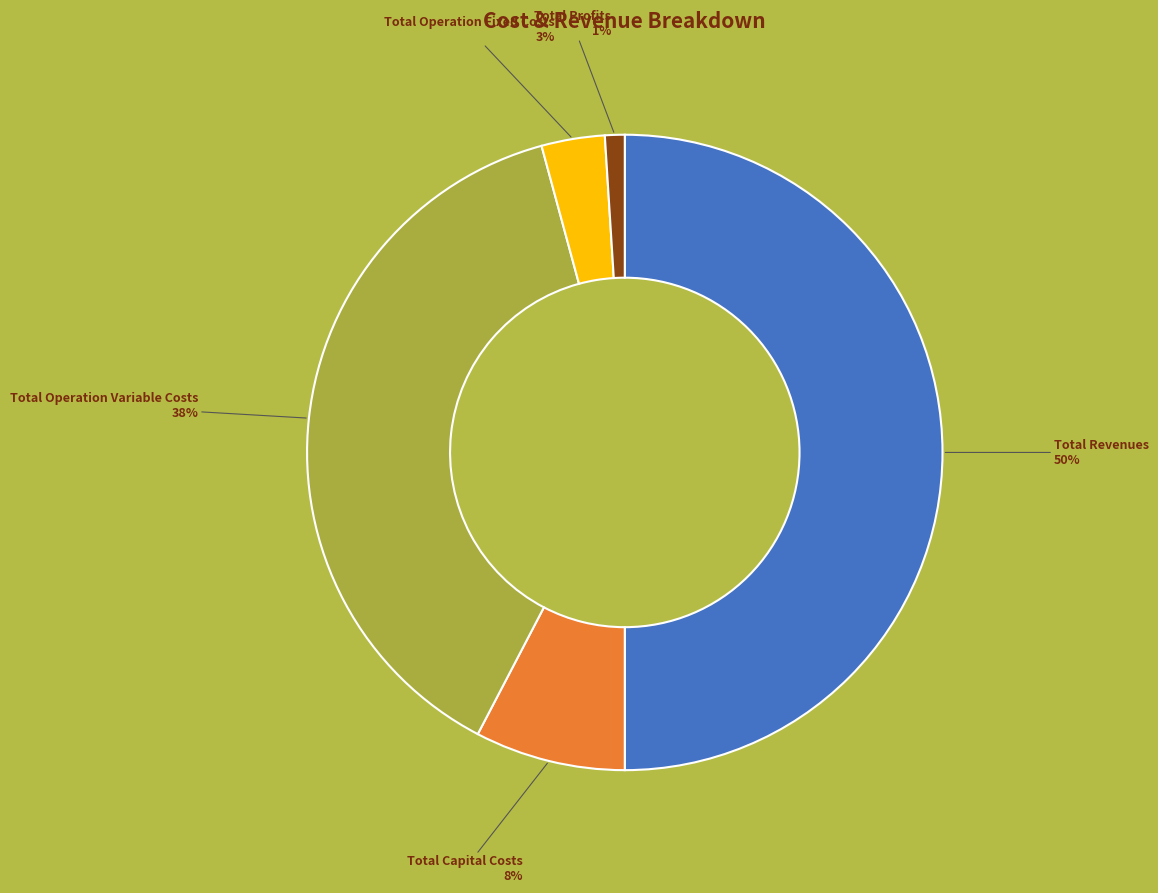

To the nearest percent, what is the difference between the largest and smallest slice percentages?

49%